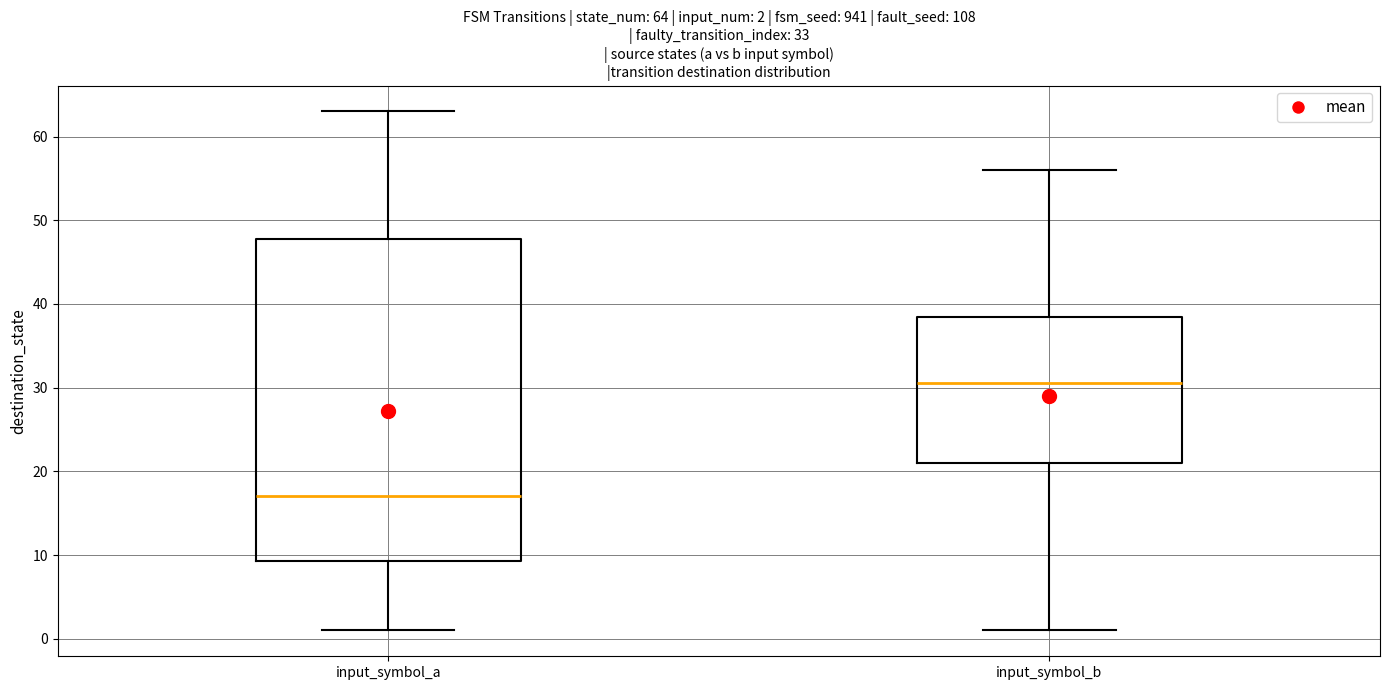

Which box's median line is the lowest?

input_symbol_a